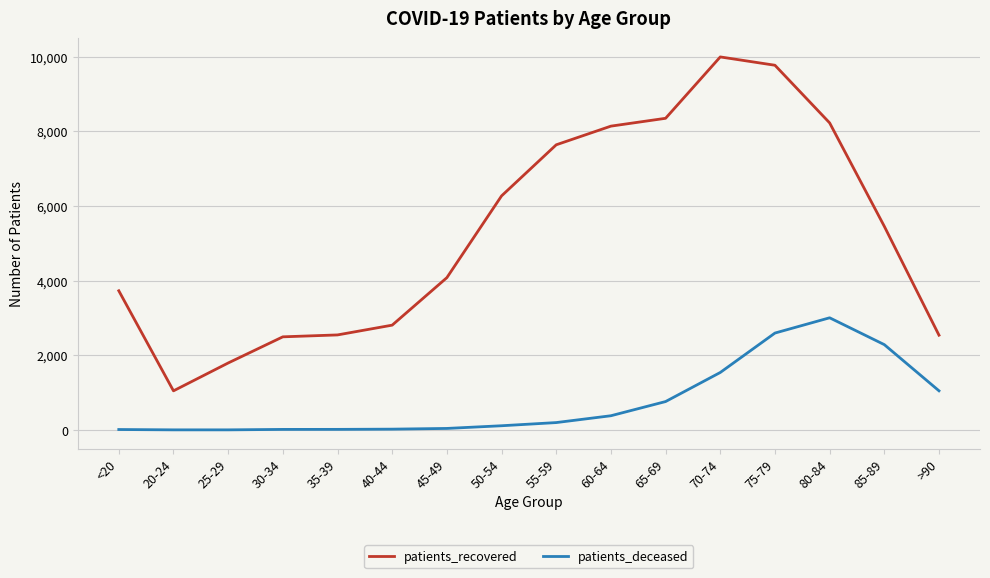

How many values in the patients_deceased series are below 198?

8